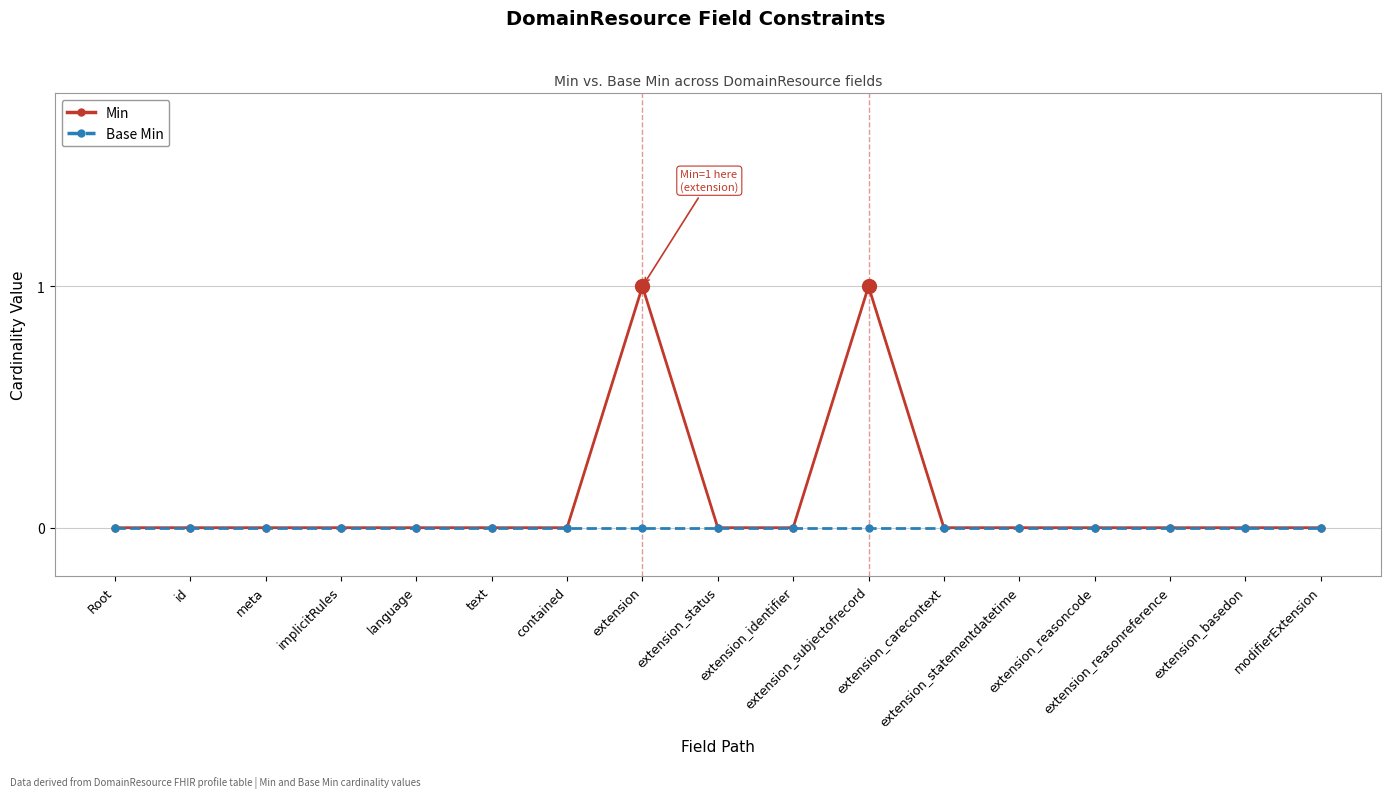

True or false: Min has more than 0 points higher than both neighbors.

True